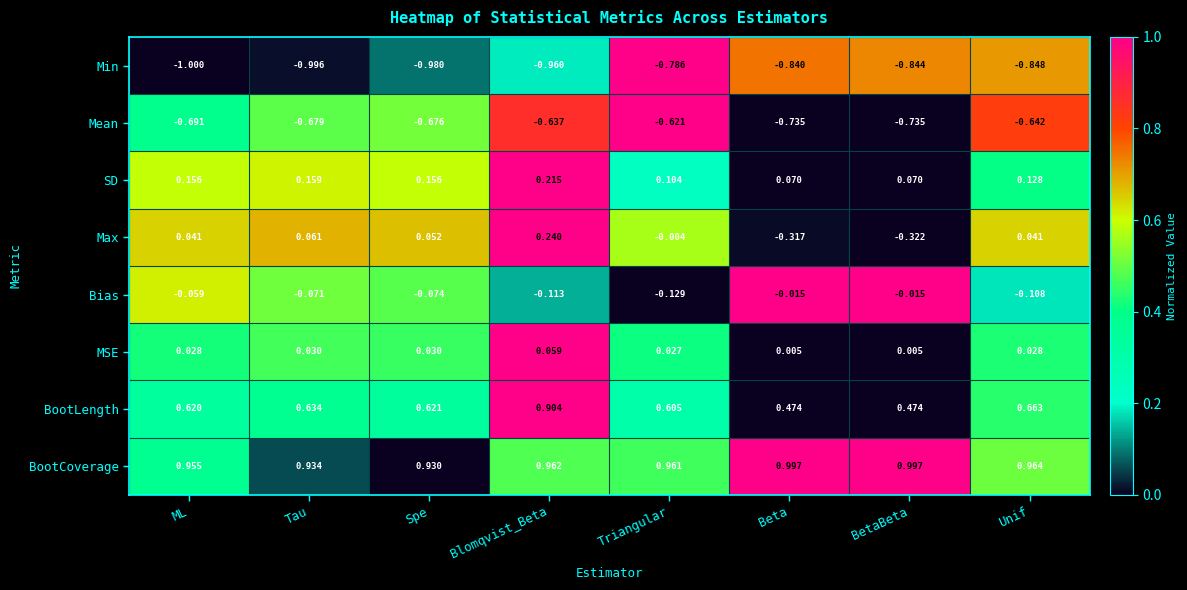

Count the number of data series in this chart.

8